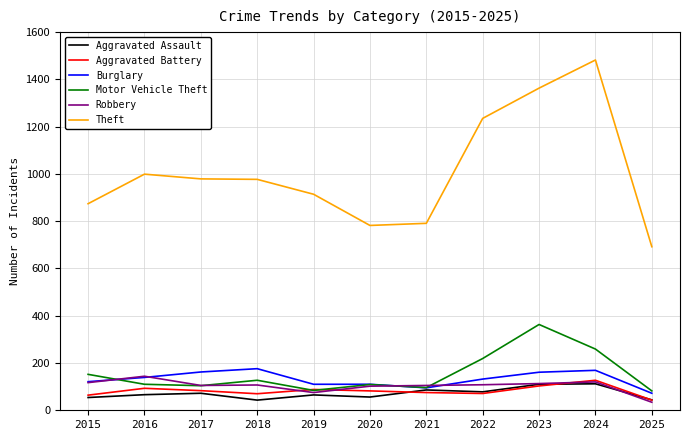

What is the difference between the maximum and minimum values in the Theft series?

790